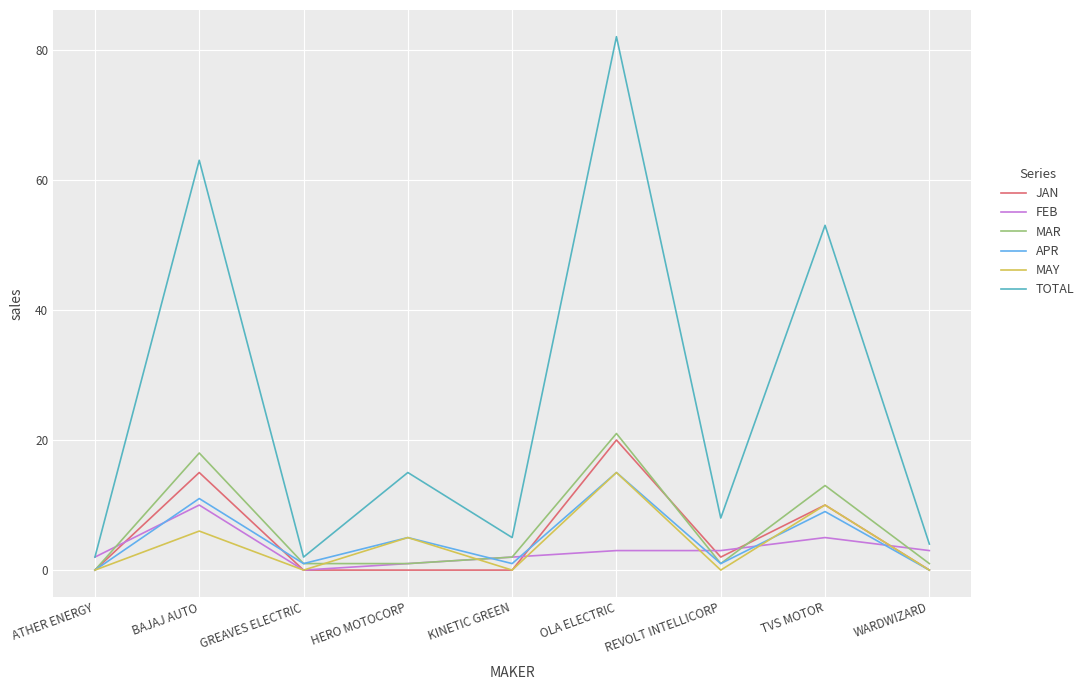

Is it true that FEB equals 10 at BAJAJ AUTO?

True